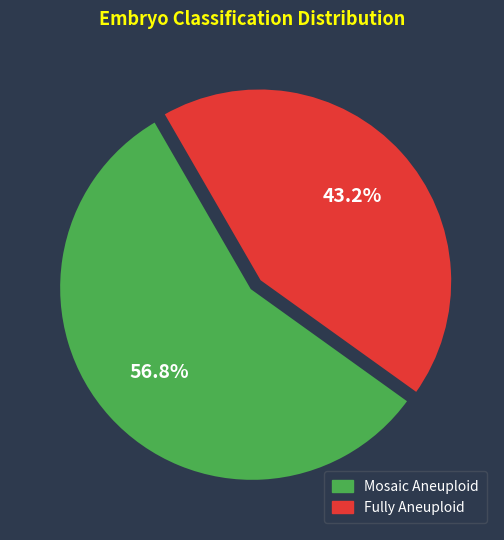

Which has a higher value, Fully Aneuploid or Mosaic Aneuploid?

Mosaic Aneuploid